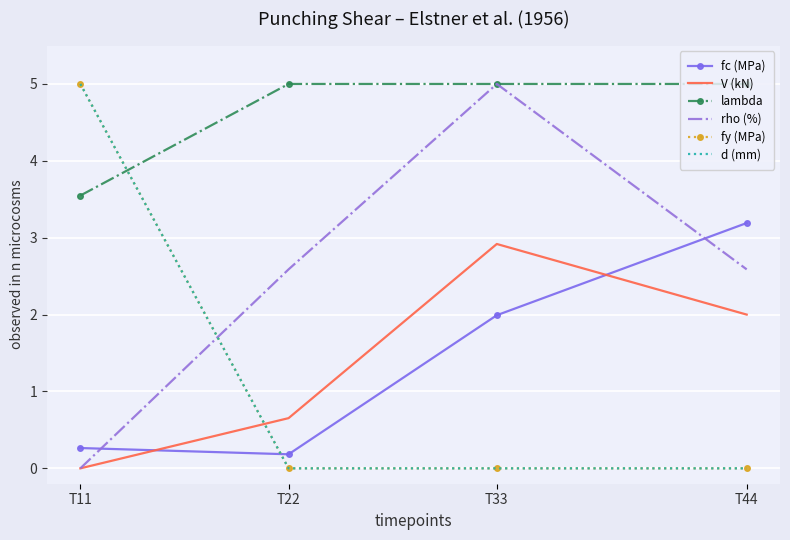

What is the value of the lambda point at the 2nd from the left?

5.0